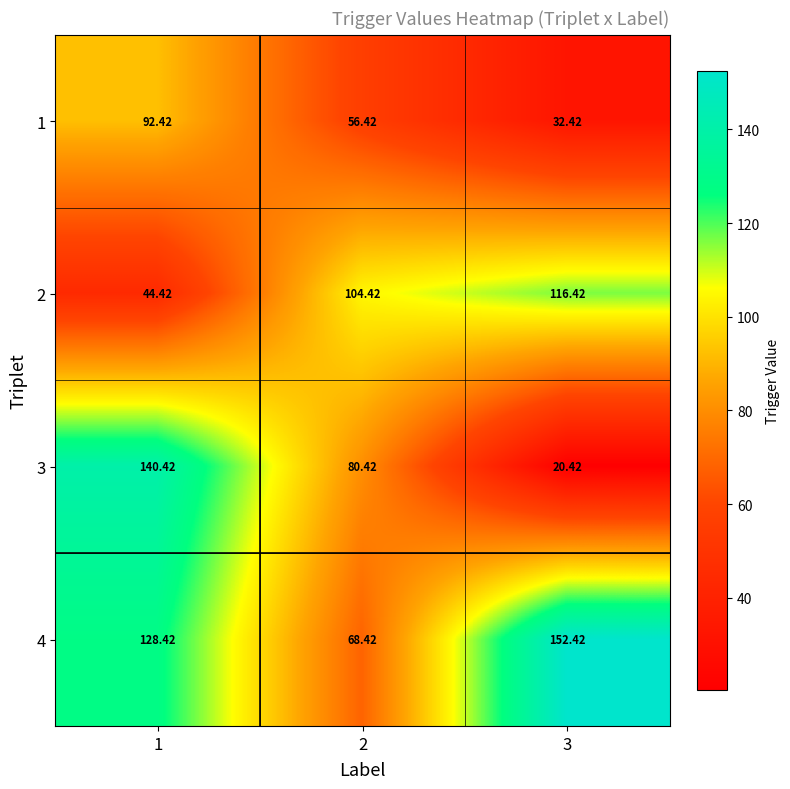

What is the difference between the highest and lowest values at 2?

48.0